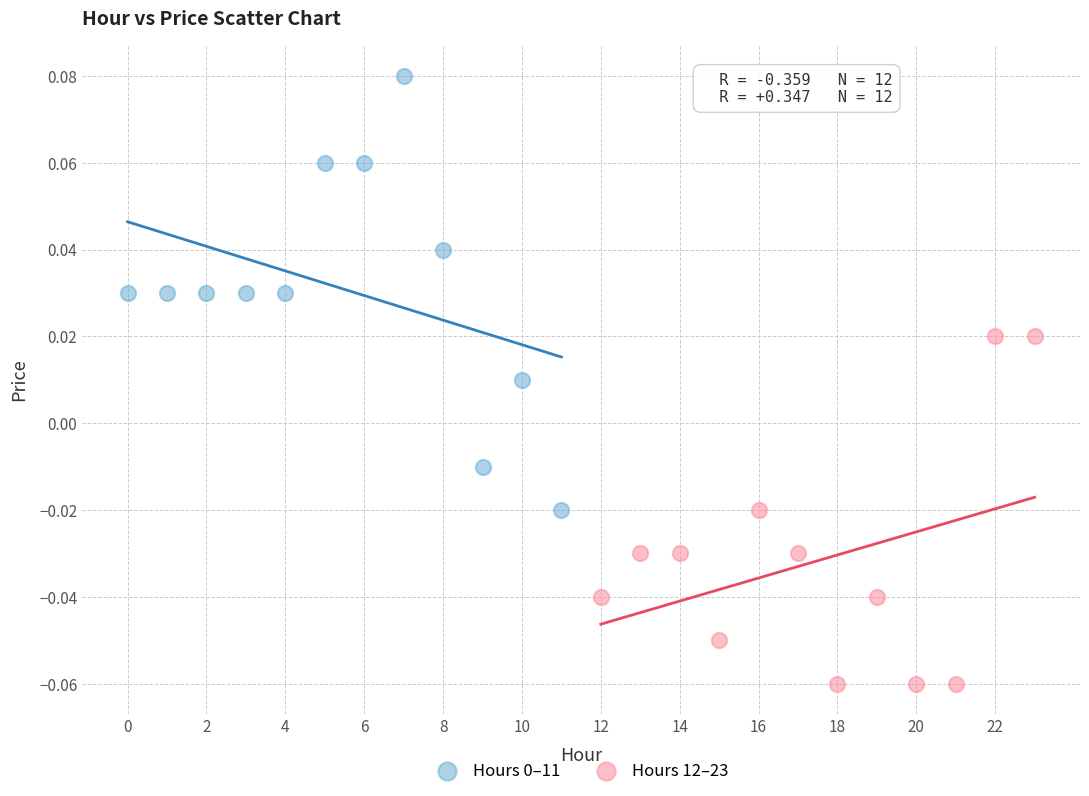

Which series reaches the minimum Y coordinate?

Hours 12–23